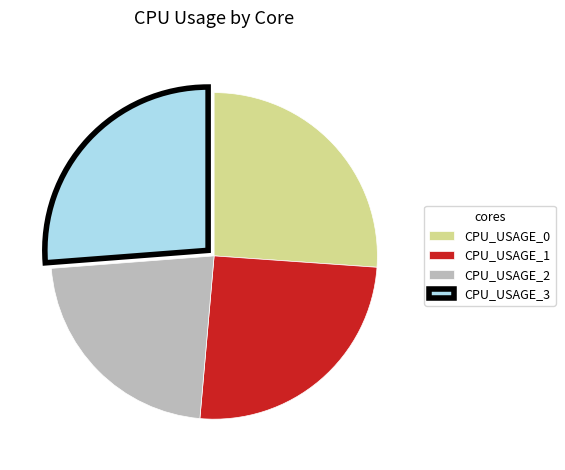

The CPU_USAGE_3 slice represents 26% of the pie. True or false?

True